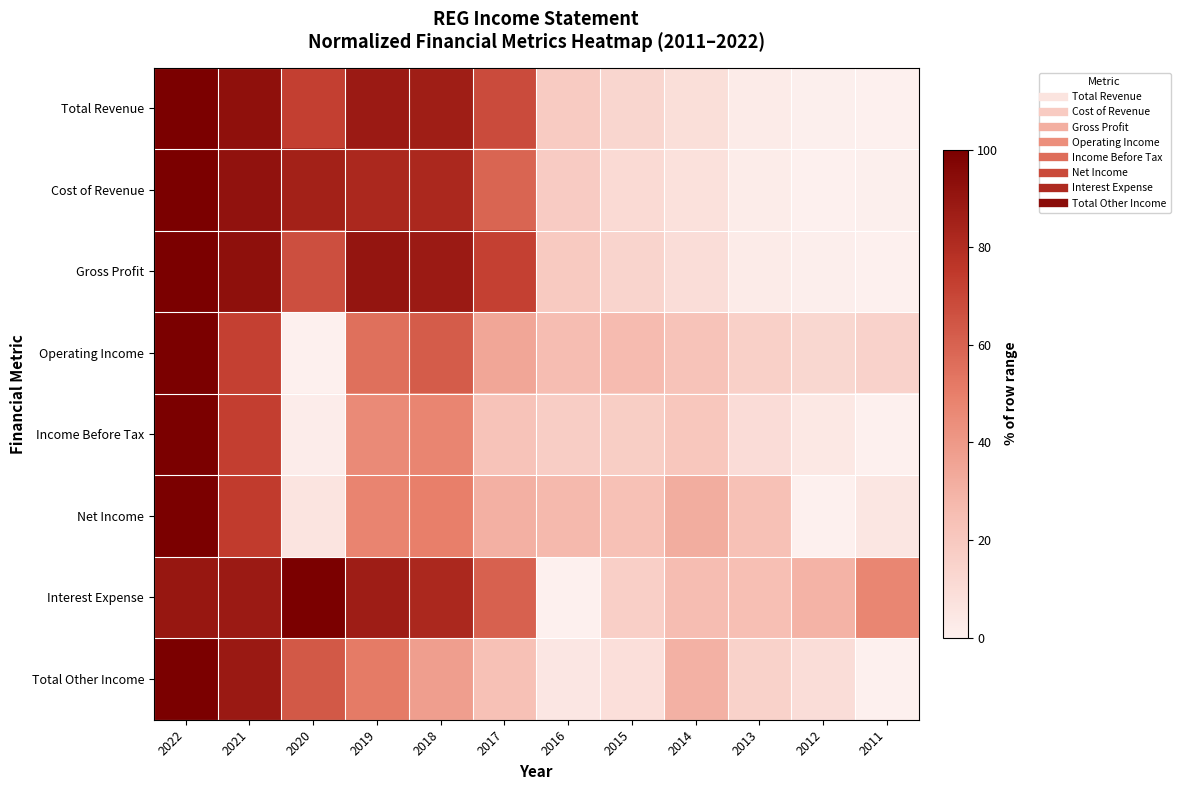

How many series are shown in this chart?

8